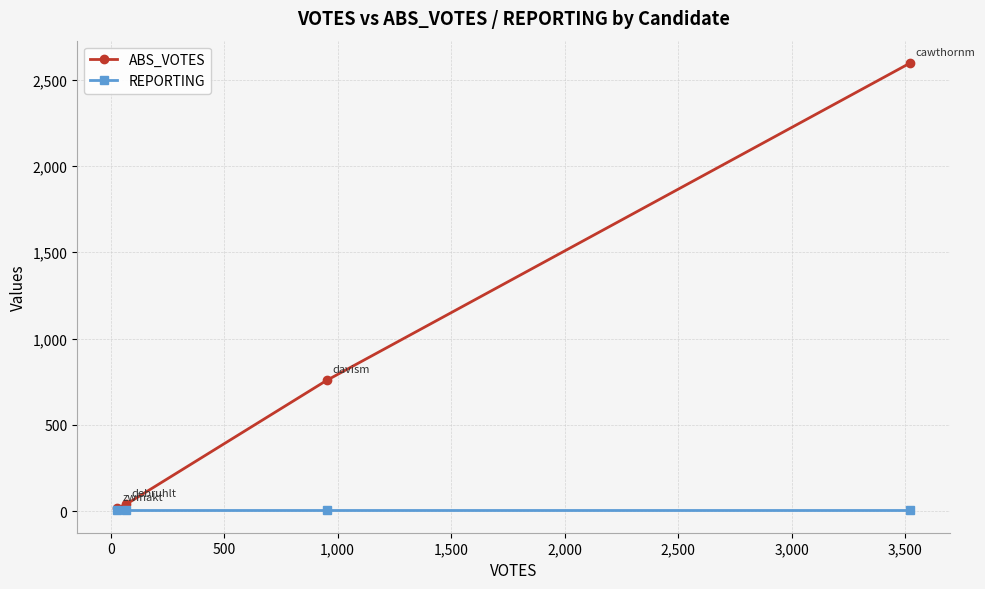

What is the difference between the maximum and minimum values in the ABS_VOTES series?

2580